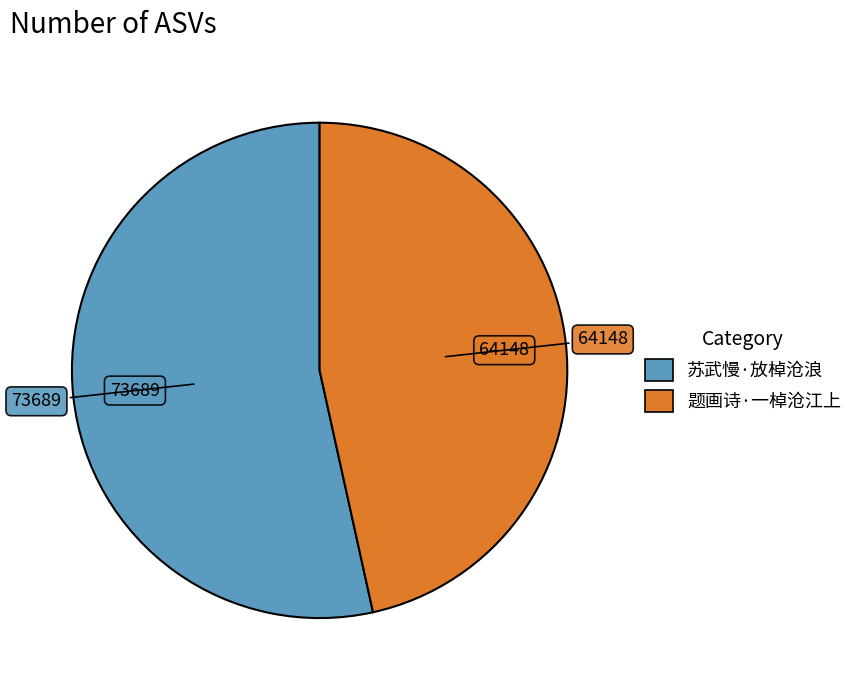

How many segments does this pie chart have?

2